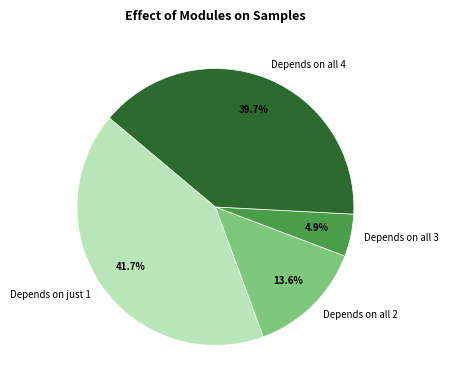

Do Depends on all 2 and Depends on all 4 together represent more than half of the pie?

Yes